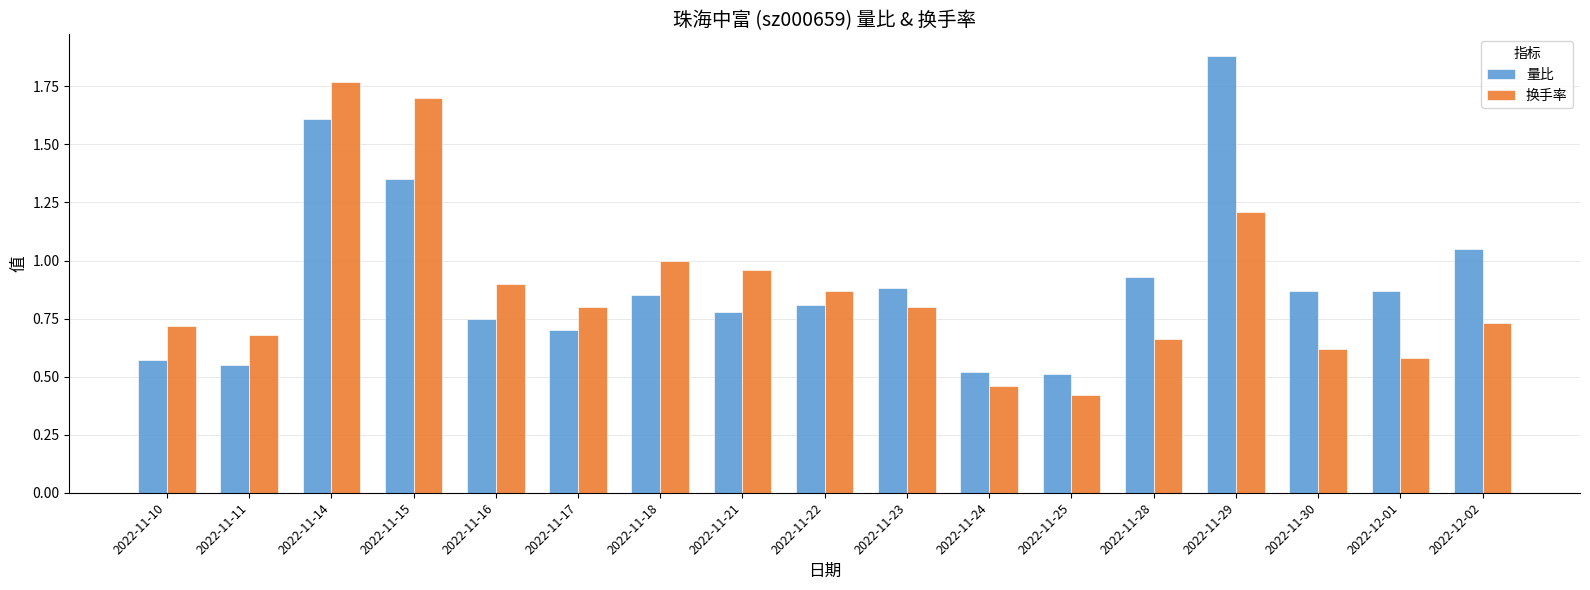

True or false: 换手率 has a value of 0.3 at 2022-11-25.

False